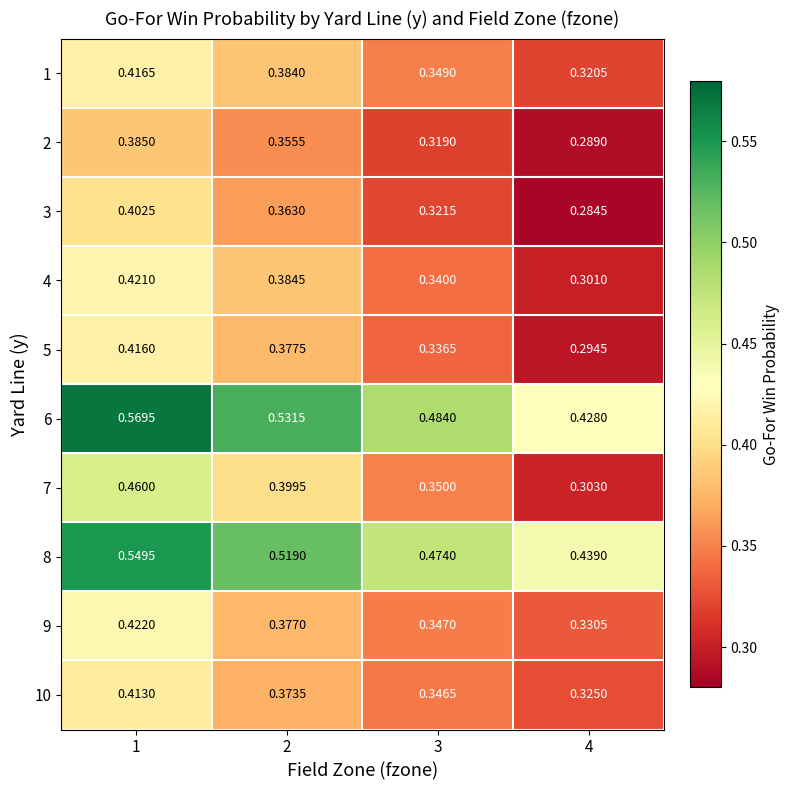

What is the total value across all series at 3?

3.7